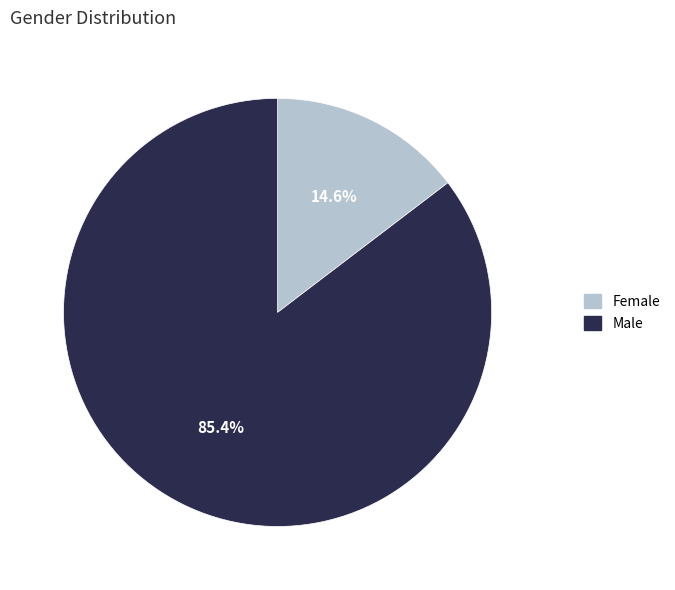

Rank the categories by value from highest to lowest.

Male, Female